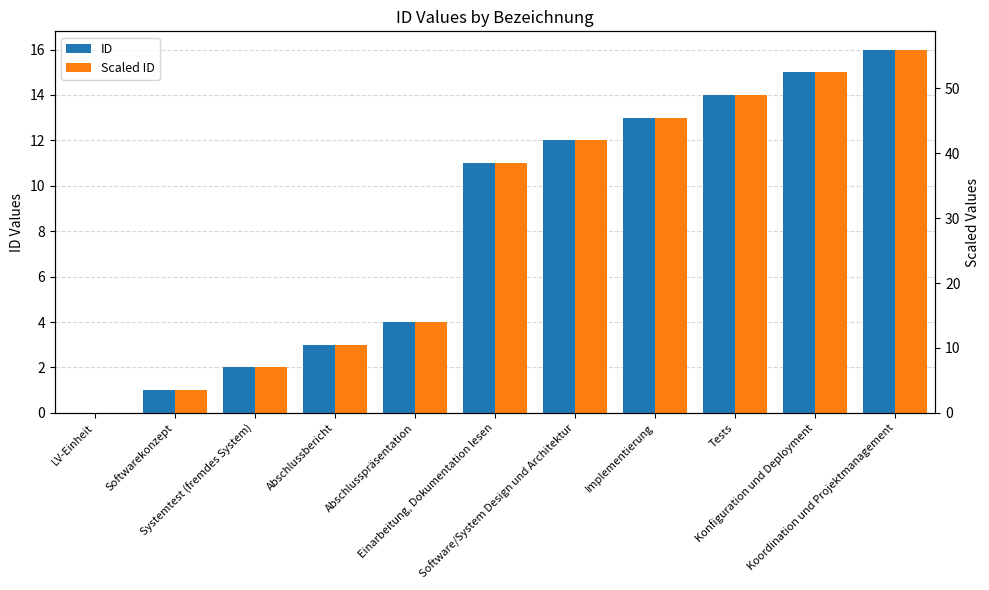

Does the chart contain any negative values?

No